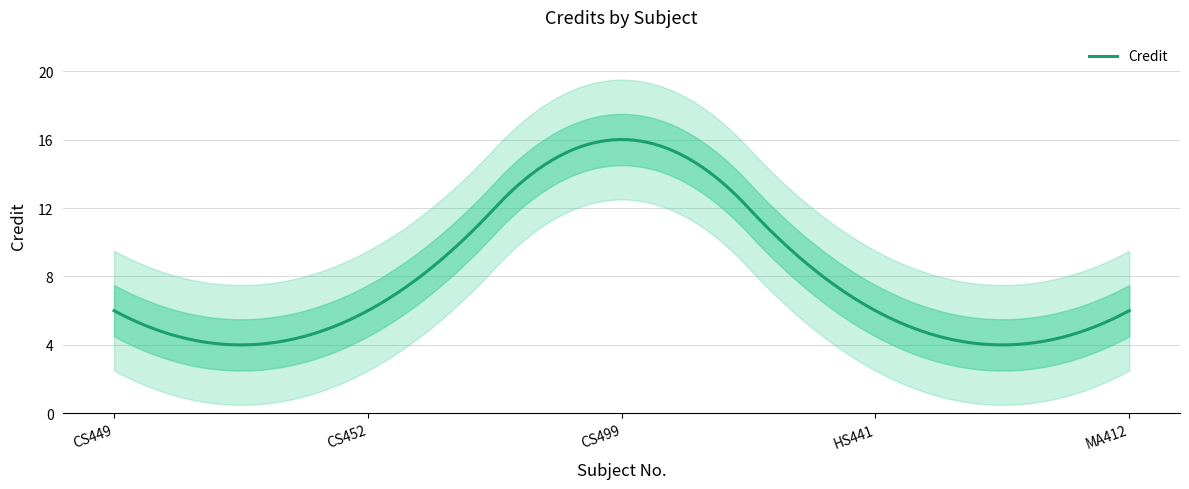

What is the label of the 2nd point from the left?

CS452